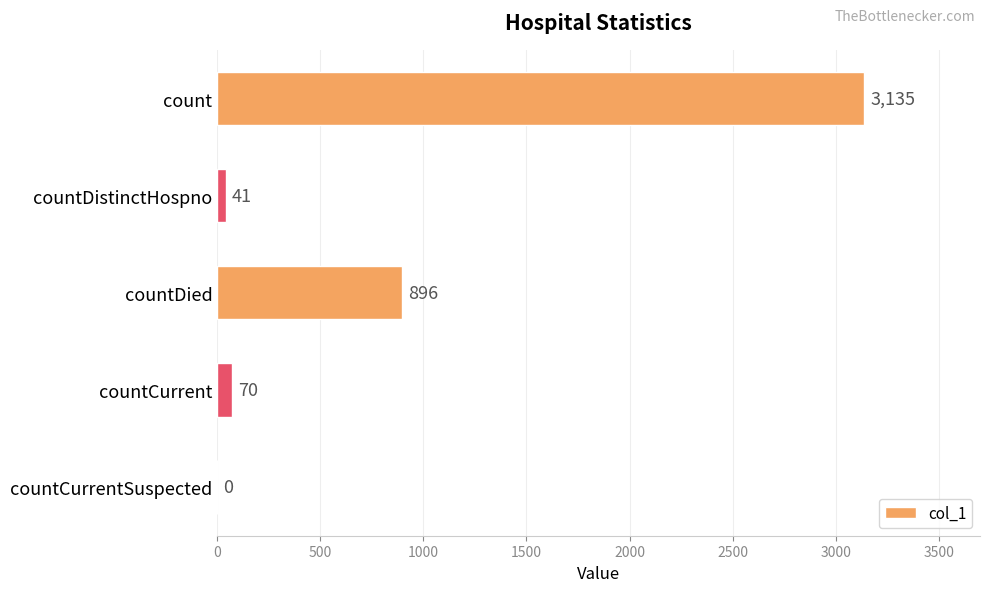

Count the number of data series in this chart.

1